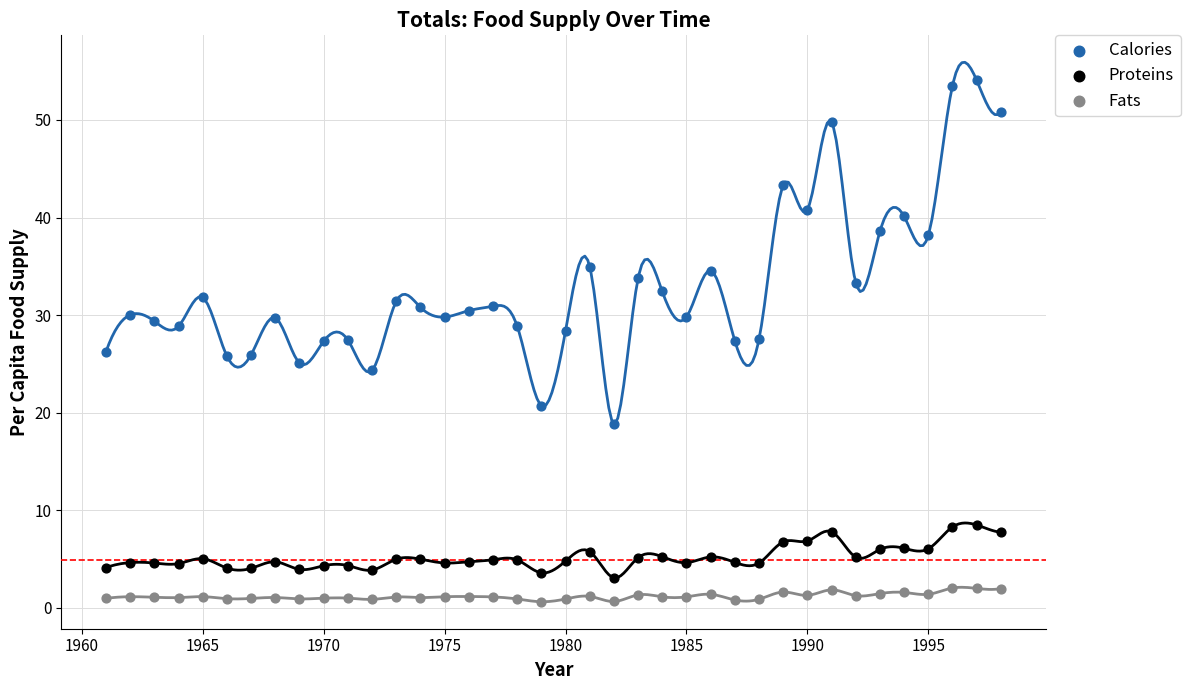

What is the X range (max minus min) for the scatter plot?

37.0